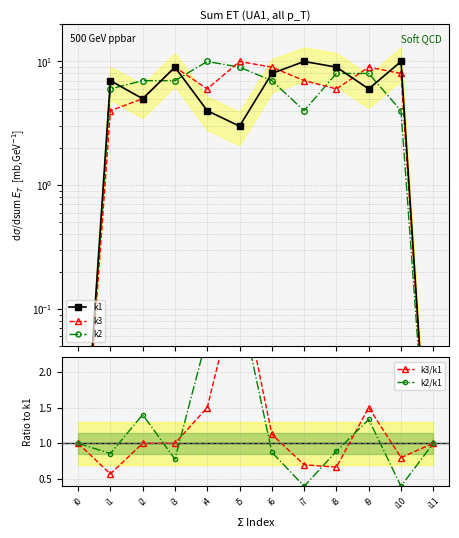

The k3/k1 series shows 0.6 at i3. True or false?

False